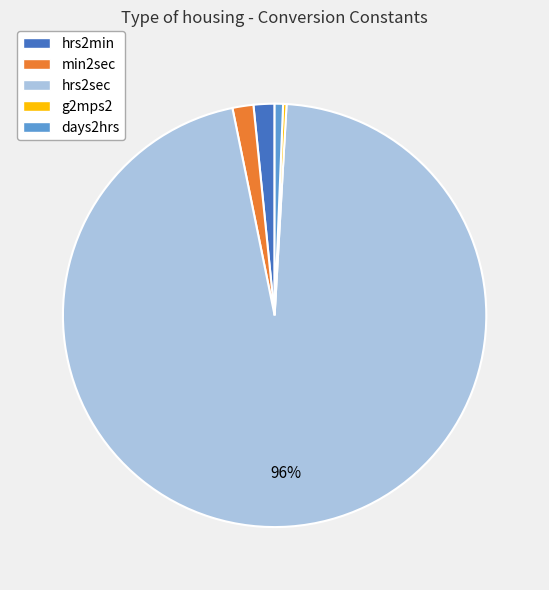

Combined, do days2hrs and hrs2sec account for over 50%?

Yes